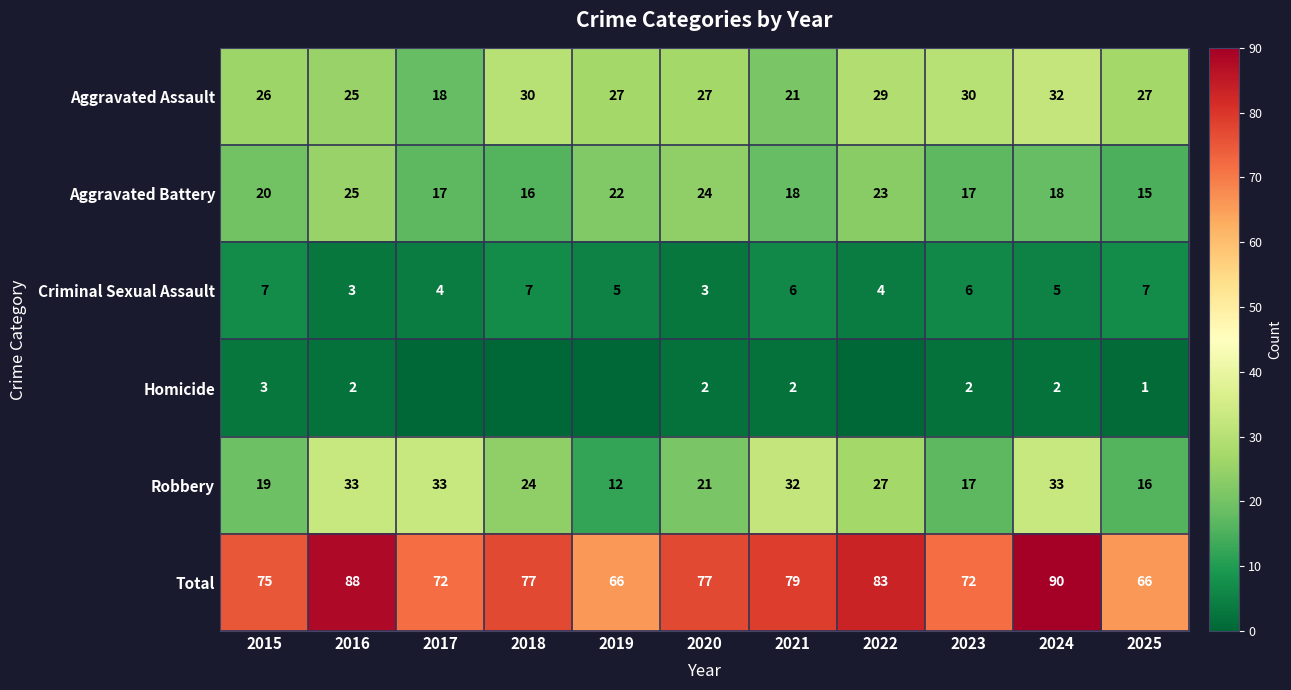

What is the difference between the second highest and minimum values in the Aggravated Assault series?

12